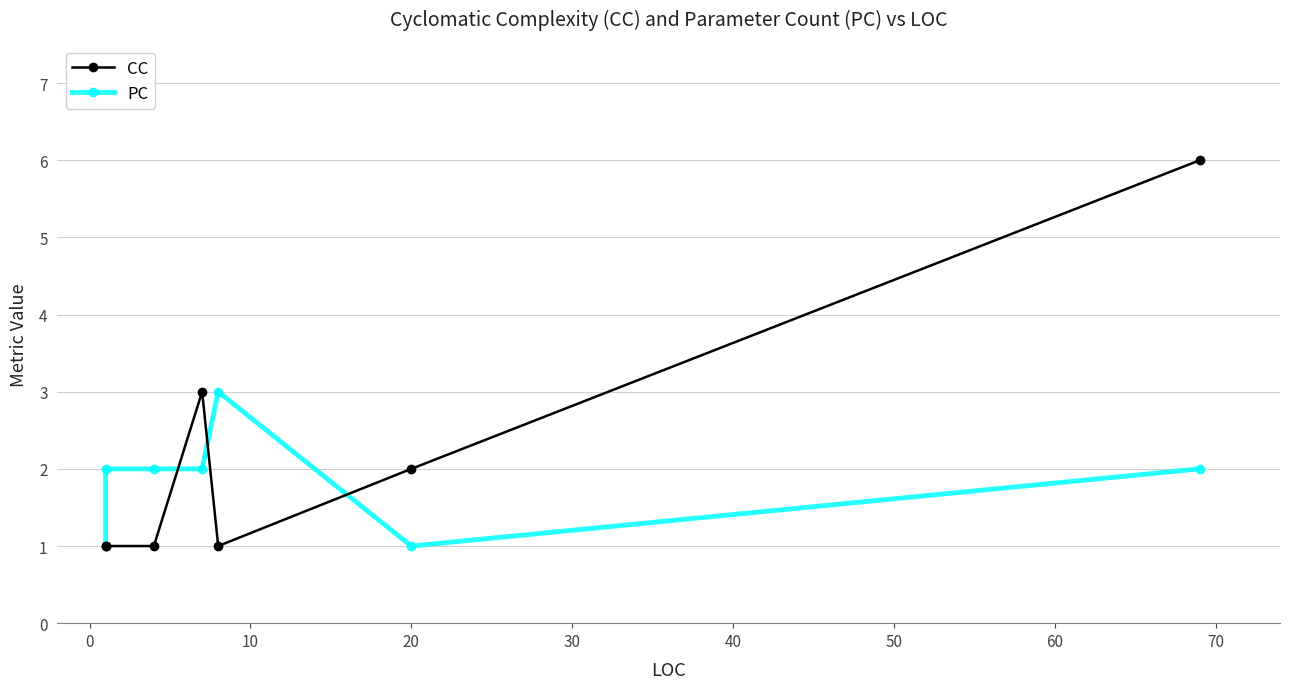

What is the maximum value shown in the chart?

6